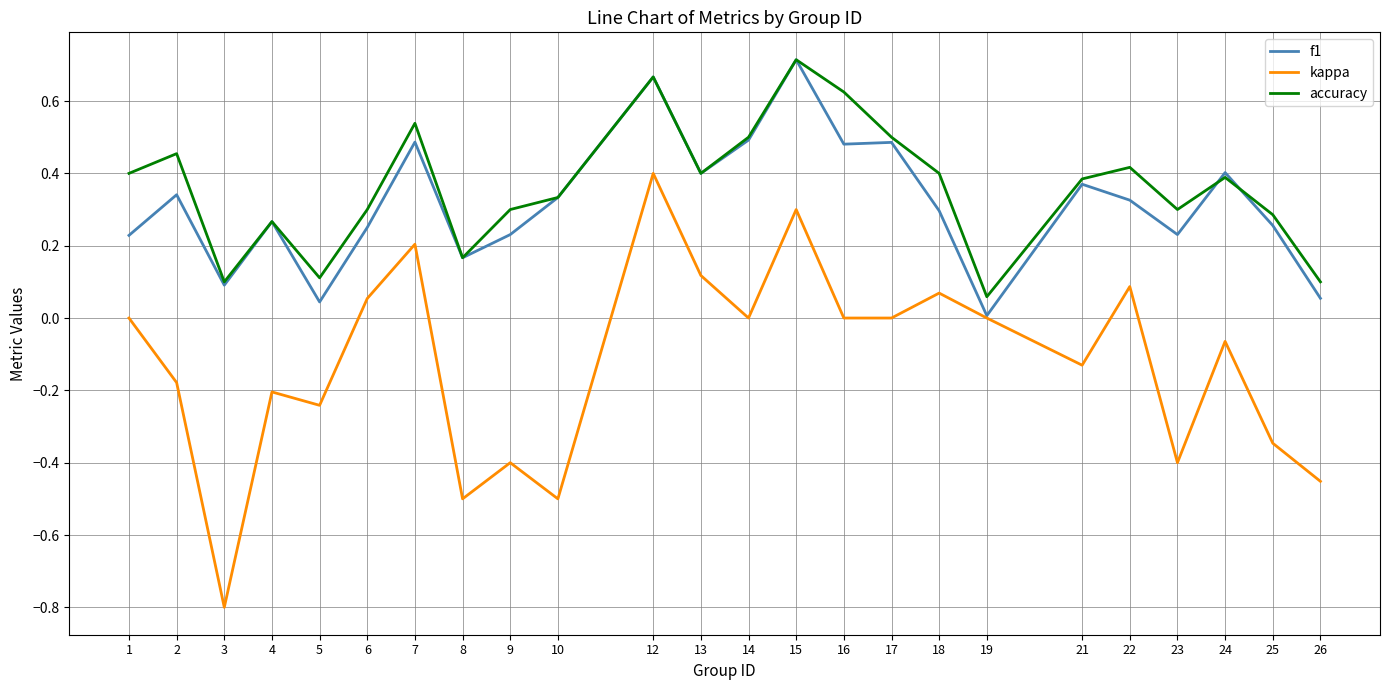

At which label does f1 reach its peak?

15